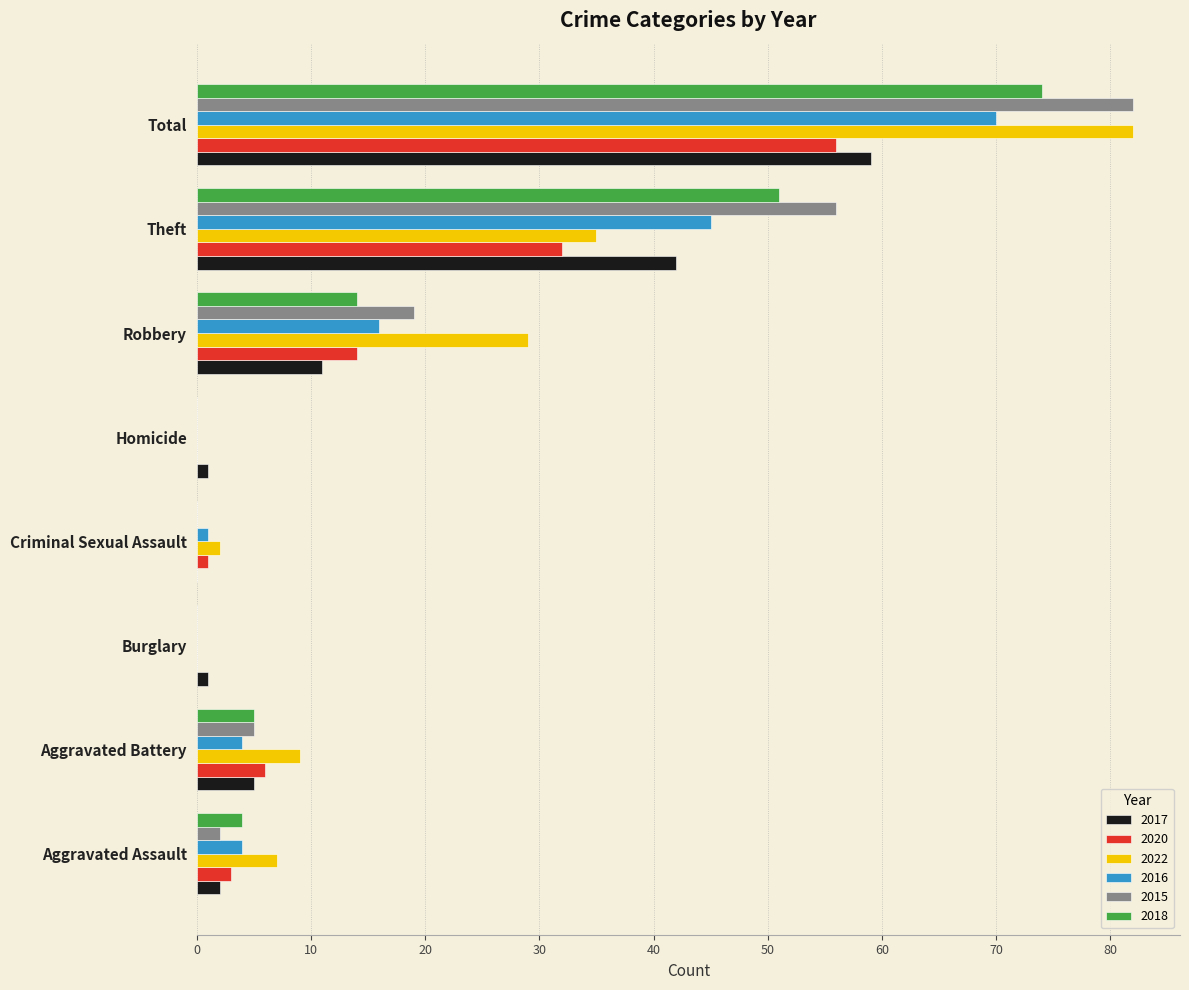

What is the difference between the 2022 values at Robbery and Aggravated Battery?

20